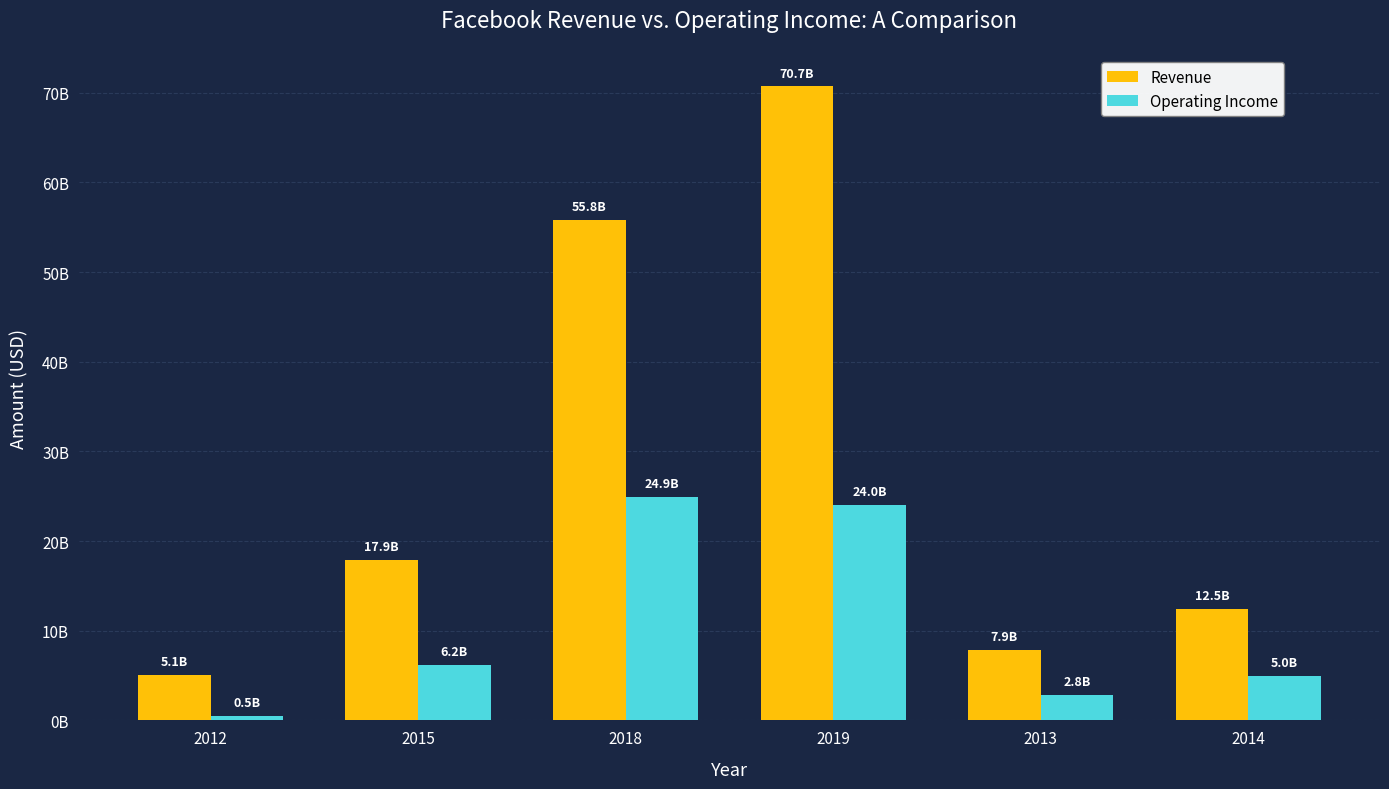

List the labels in order of Revenue value, largest first.

2019, 2018, 2015, 2014, 2013, 2012